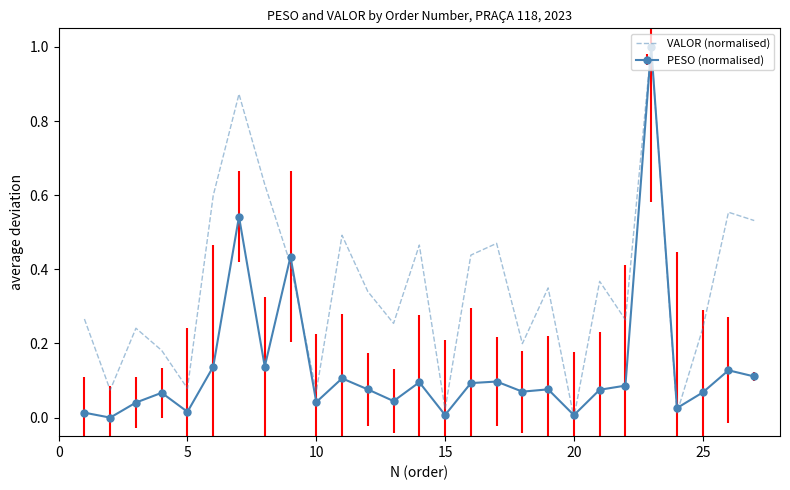

Which series has the largest total across all categories?

VALOR (normalised)